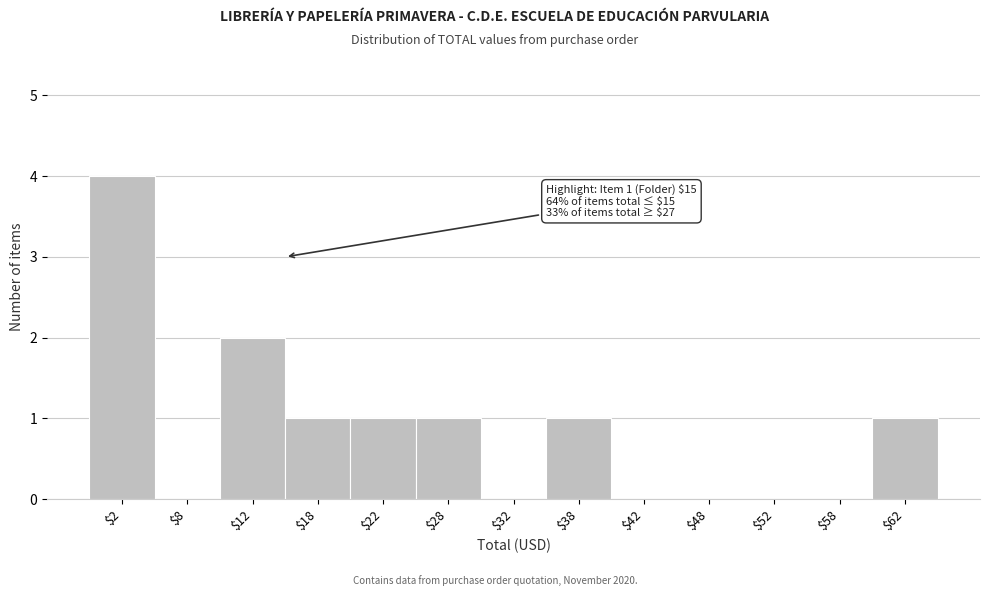

Which range on the x-axis has the tallest bar?

0 to 5